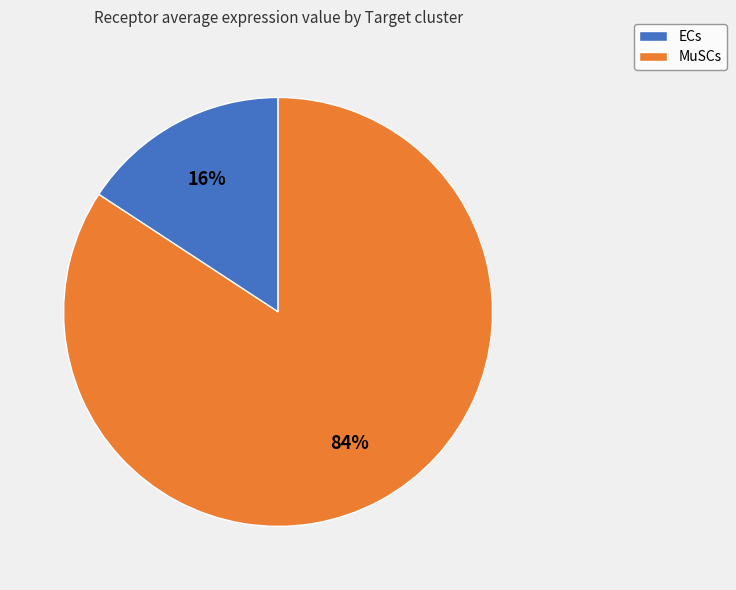

Rank the categories by value from lowest to highest.

ECs, MuSCs